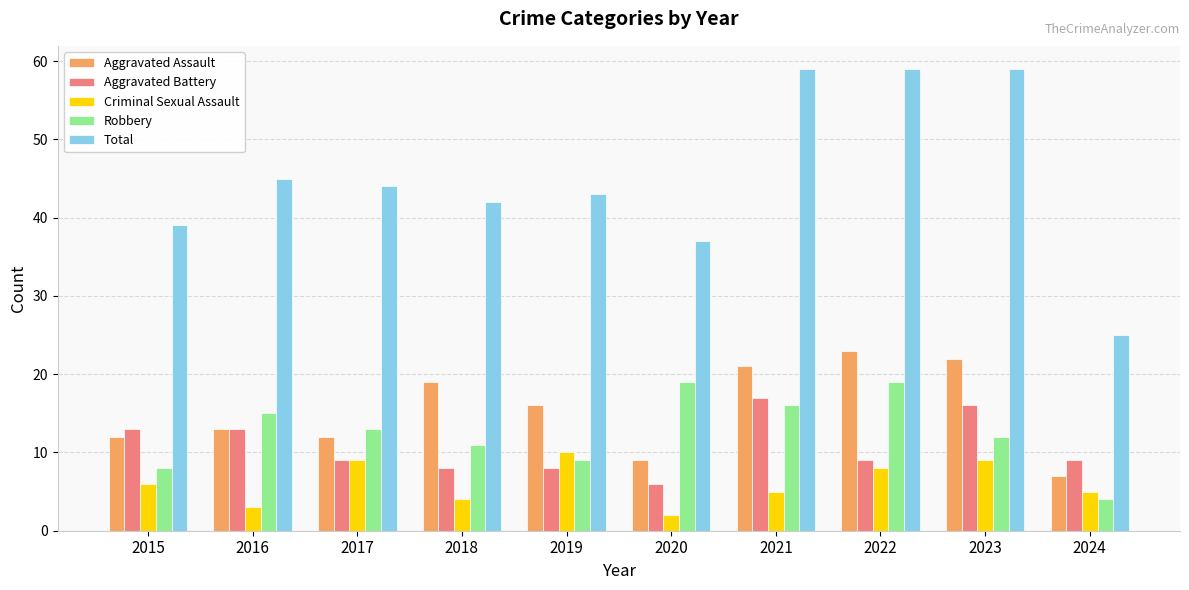

What is the value of the Robbery bar at the 1st from the left?

8